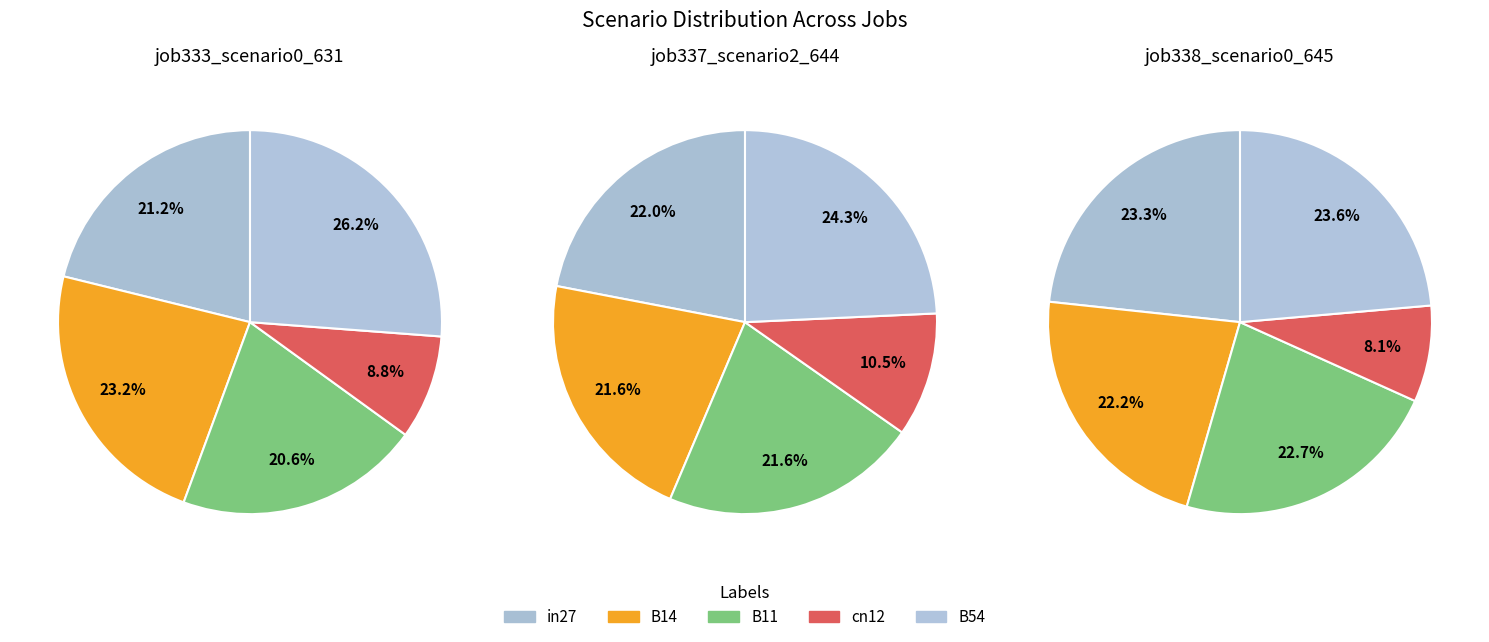

To the nearest percent, what percentage of the pie is in27?

22%